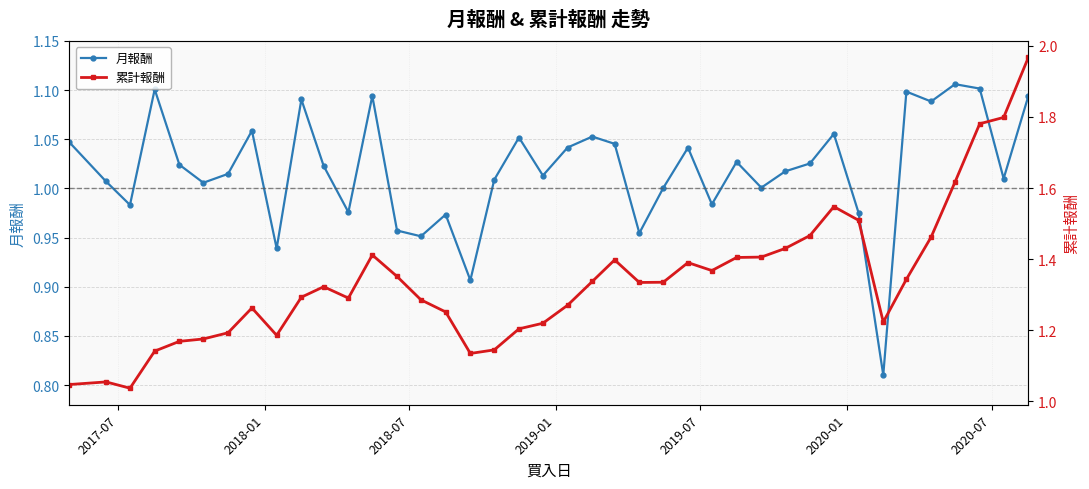

Reading left to right, transcribe all the data shown in this chart.

月報酬: 1.0	1.0	1.0	1.1	1.0	1.0	1.0	1.1	0.9	1.1	1.0	1.0	1.1	1.0	1.0	1.0	0.9	1.0	1.1	1.0	1.0	1.1	1.0	1.0	1.0	1.0	1.0	1.0	1.0	1.0	1.0	1.1	1.0	0.8	1.1	1.1	1.1	1.1	1.0	1.1
累計報酬: 1.0	1.1	1.0	1.1	1.2	1.2	1.2	1.3	1.2	1.3	1.3	1.3	1.4	1.4	1.3	1.3	1.1	1.1	1.2	1.2	1.3	1.3	1.4	1.3	1.3	1.4	1.4	1.4	1.4	1.4	1.5	1.5	1.5	1.2	1.3	1.5	1.6	1.8	1.8	2.0